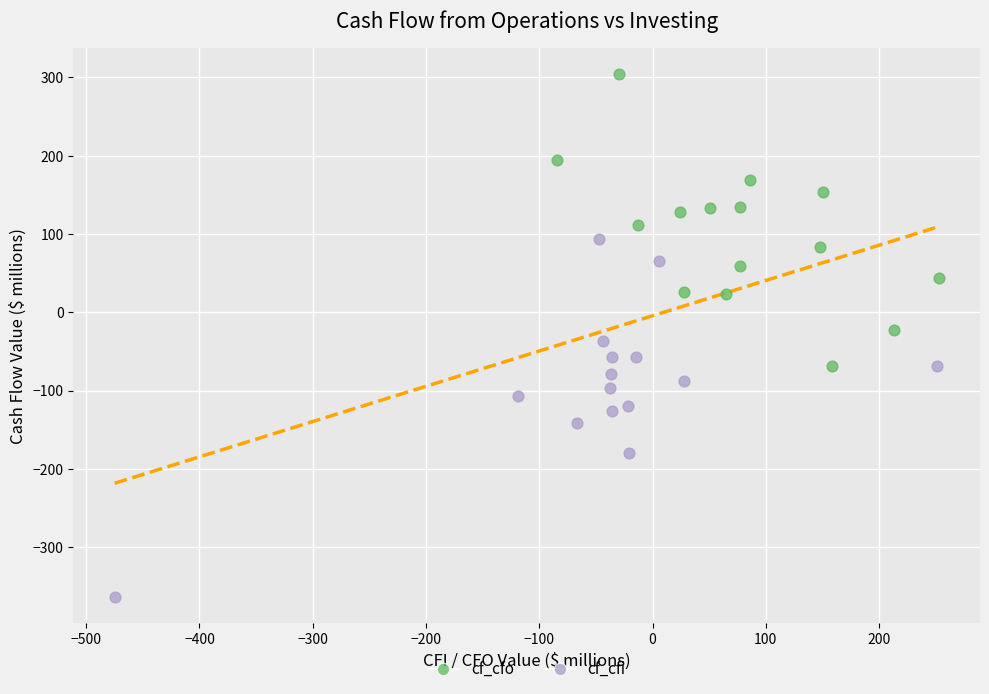

What are all the series names shown in the legend?

cf_cfo, cf_cfi